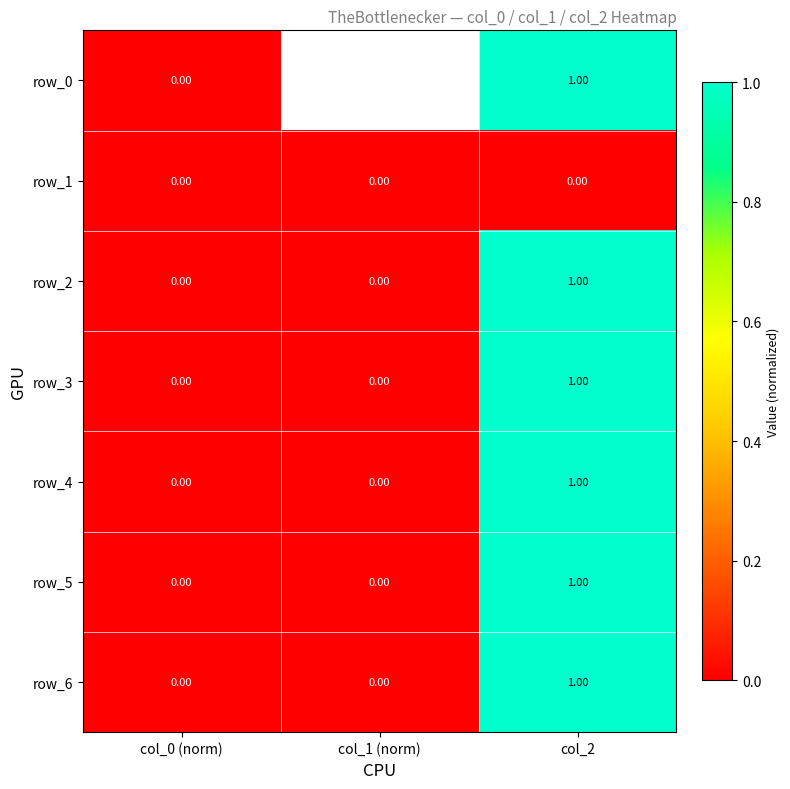

How many row_4 values are between 0 and 1?

3